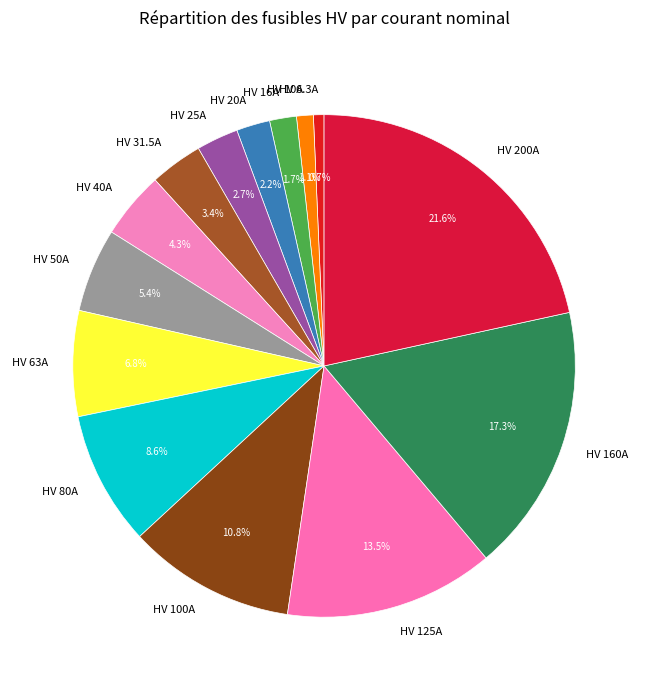

Approximately how many times larger is the value at HV 20A compared to HV 25A?

0.8